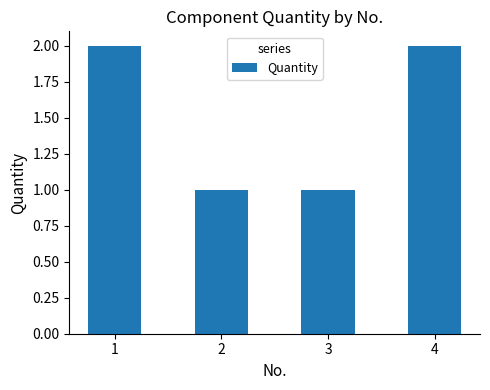

What value does the data have at 4?

2